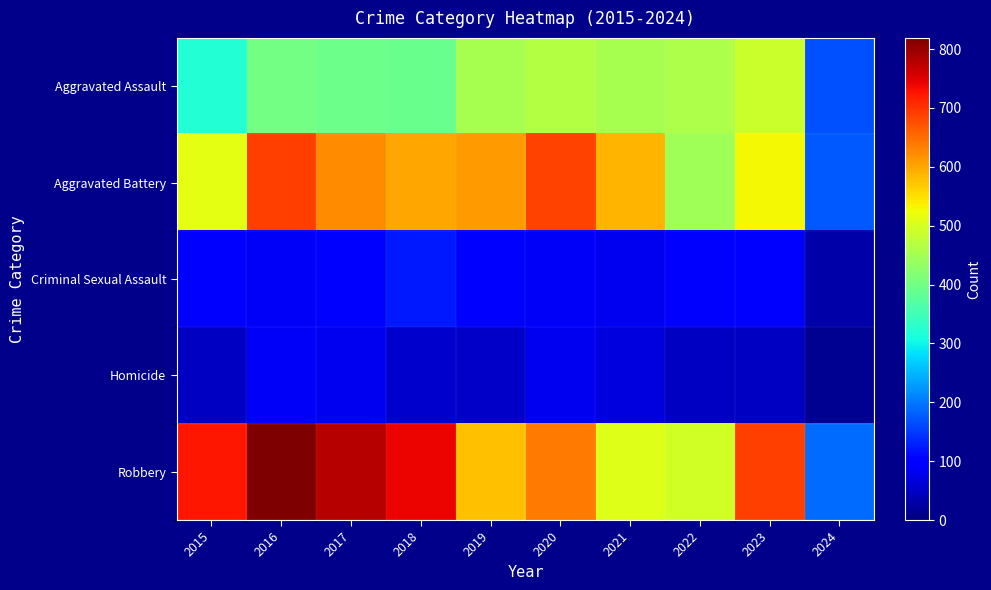

At which category is the sum across all series the highest?

2016